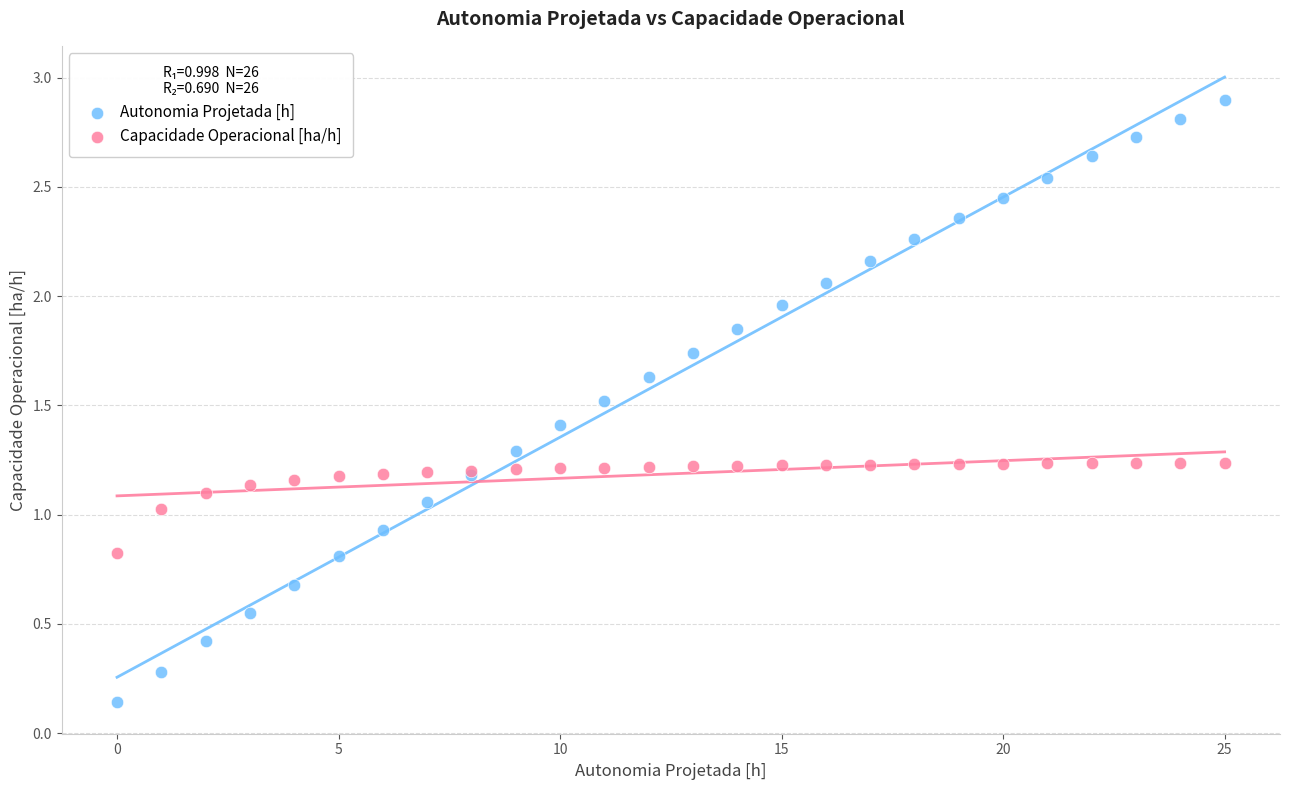

Which series reaches the maximum Y coordinate?

Autonomia Projetada [h]